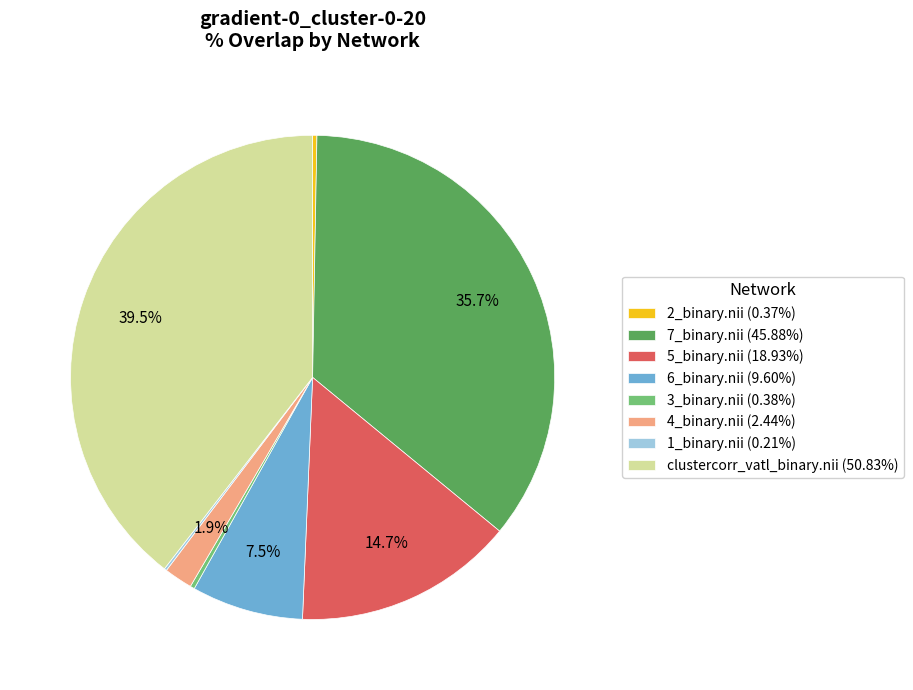

Is the sum of 4_binary.nii (2.44%) and 7_binary.nii (45.88%) greater than half?

No